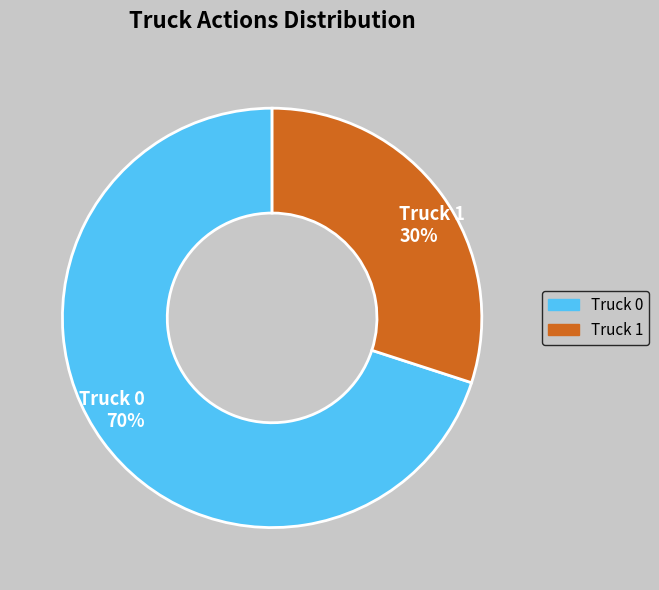

To the nearest percent, what is the difference between the largest and smallest slice percentages?

40%